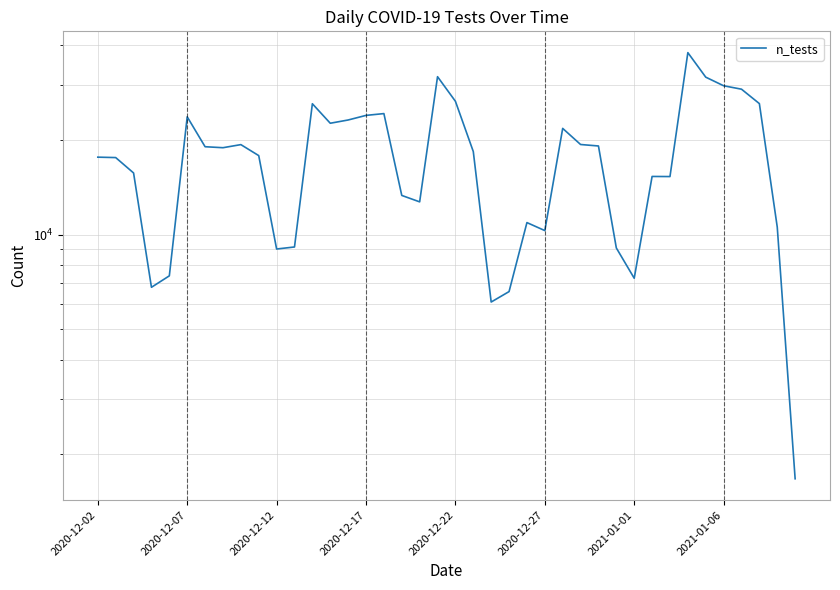

What is the difference between the second highest and minimum values?

30131